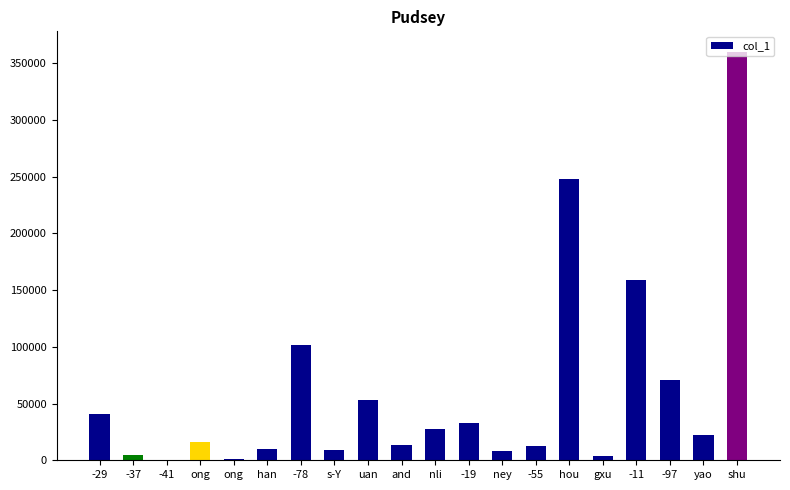

How many series are shown in this chart?

1